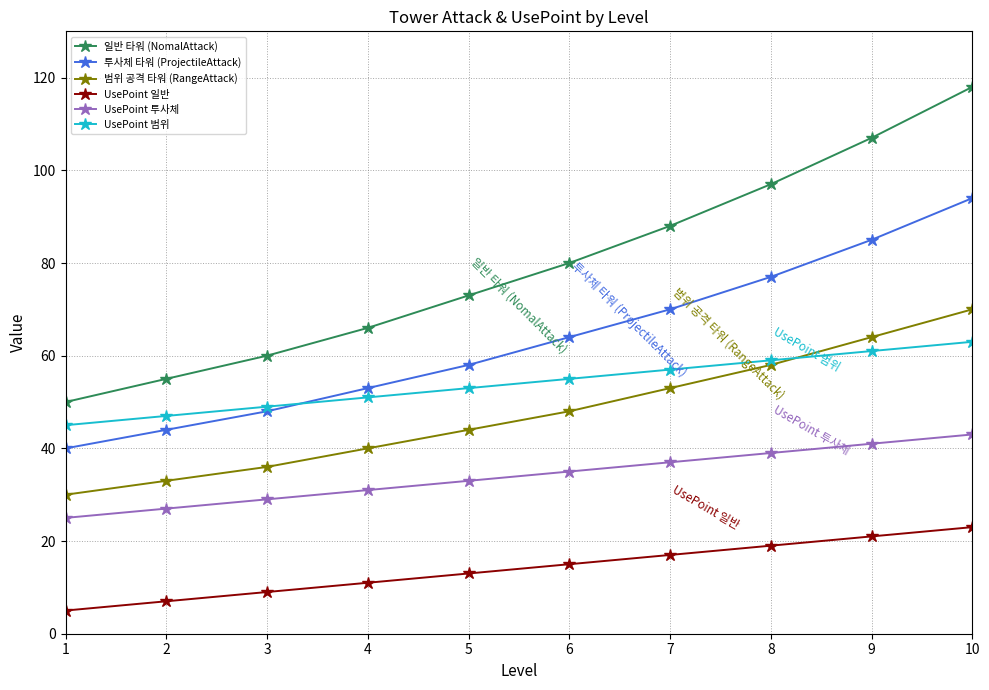

True or false: UsePoint 일반 and UsePoint 범위 cross at least once.

False